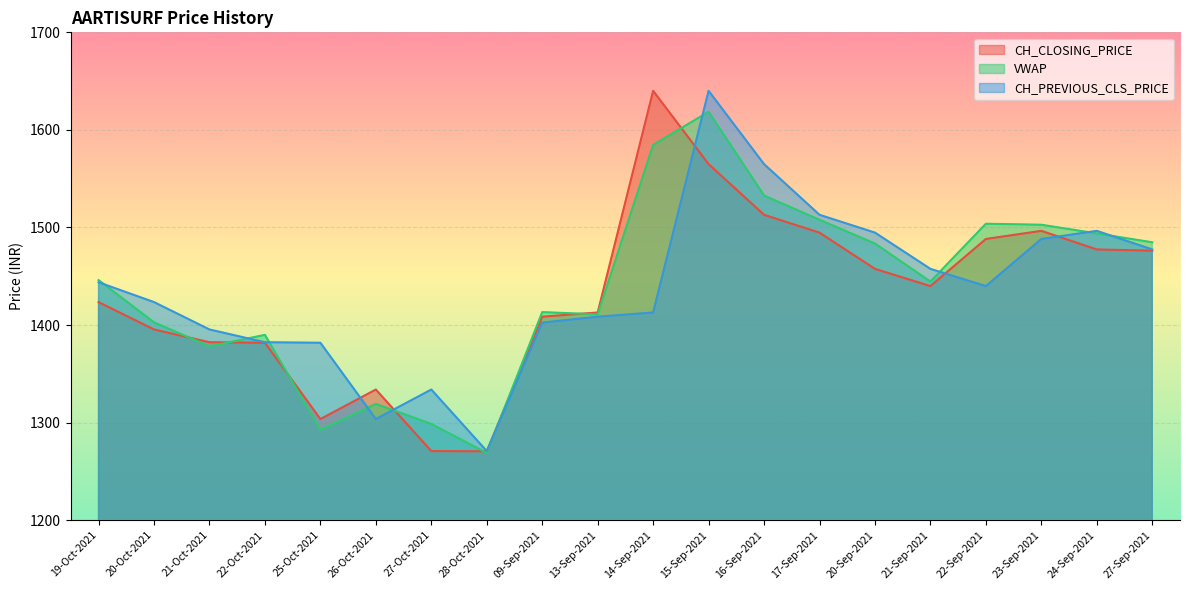

Reading left to right, extract all data points from this chart.

CH_CLOSING_PRICE: 1423.5	1395.5	1382.4	1381.9	1303.7	1334.0	1270.9	1270.7	1408.6	1412.9	1640.0	1565.0	1513.0	1494.8	1457.6	1440.0	1488.2	1496.5	1477.5	1476.2
VWAP: 1446.1	1402.8	1378.3	1390.0	1292.7	1319.2	1298.7	1268.9	1413.3	1411.0	1584.6	1618.6	1532.8	1507.9	1483.6	1444.6	1503.9	1502.8	1493.9	1484.8
CH_PREVIOUS_CLS_PRICE: 1443.8	1423.5	1395.5	1382.4	1381.9	1303.7	1334.0	1270.9	1402.5	1408.6	1412.9	1640.0	1565.0	1513.0	1494.8	1457.6	1440.0	1488.2	1496.5	1477.5